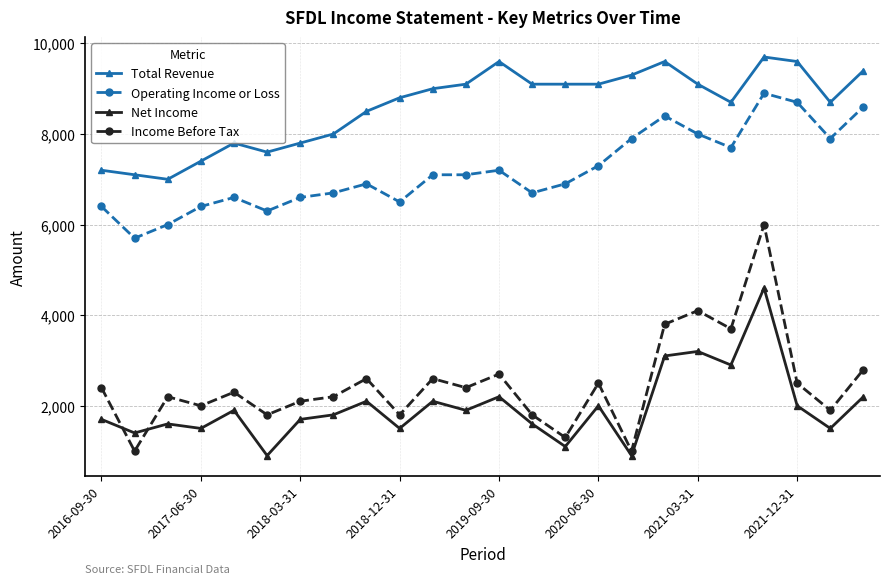

Which series has the widest spread of values?

Income Before Tax